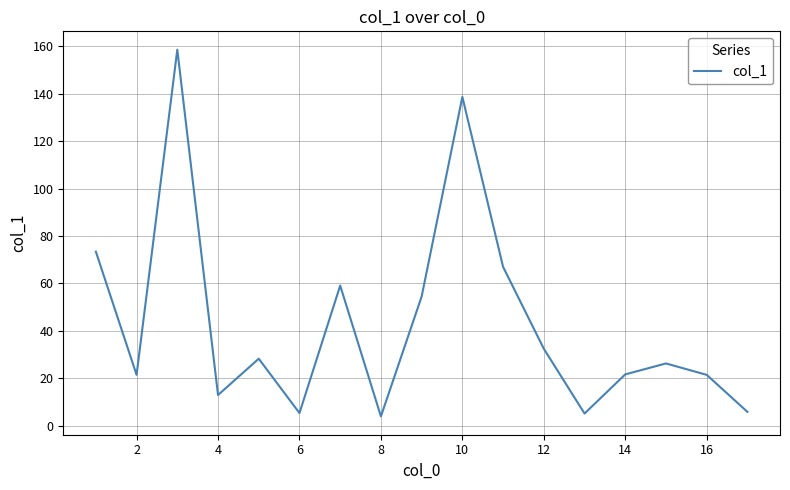

How many lines are shown in the chart?

1